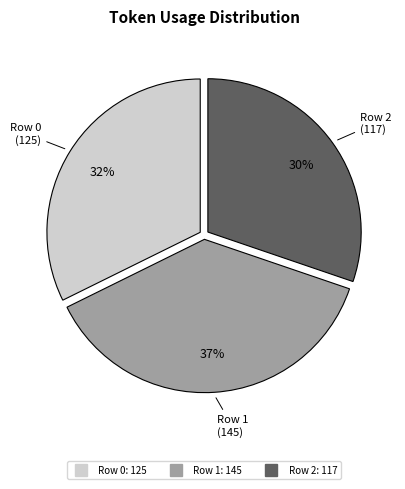

Between Row 2 and Row 1, which is larger?

Row 1